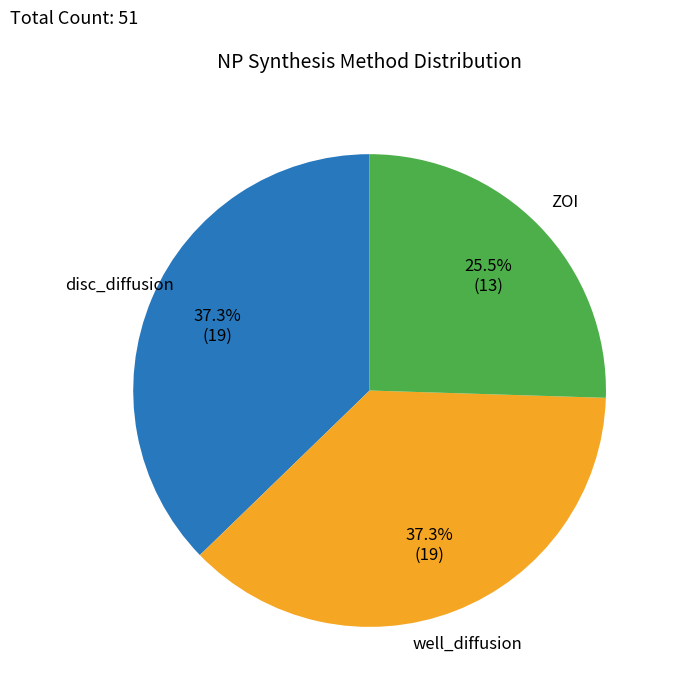

Is there any slice that represents more than half of the pie?

No